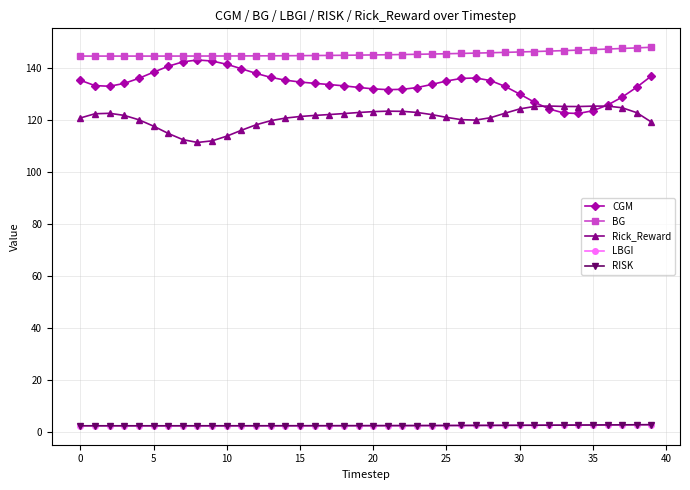

Is this an area chart (filled region under the line)?

No